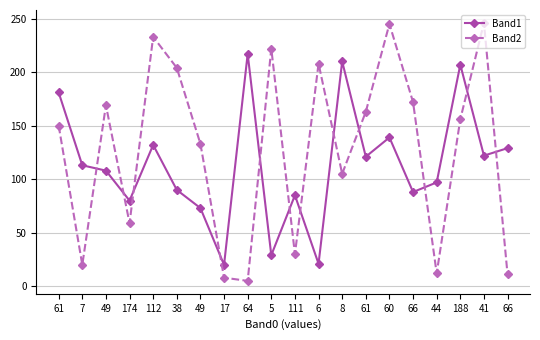

After their last crossing, which series has the higher values: Band1 or Band2?

Band1